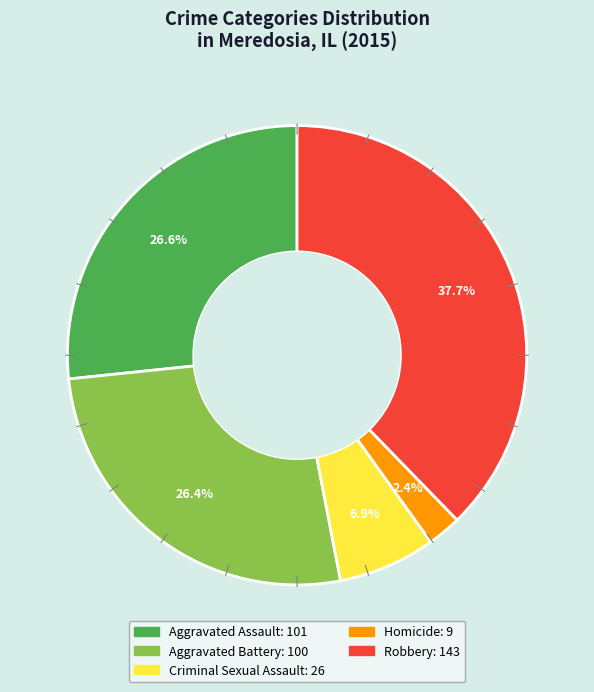

Which has a higher value, Aggravated Battery or Homicide?

Aggravated Battery